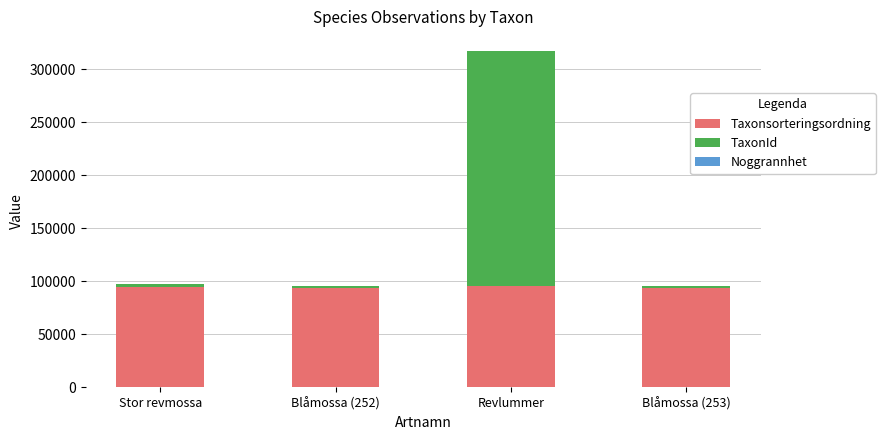

What is the maximum value for Taxonsorteringsordning?

95519